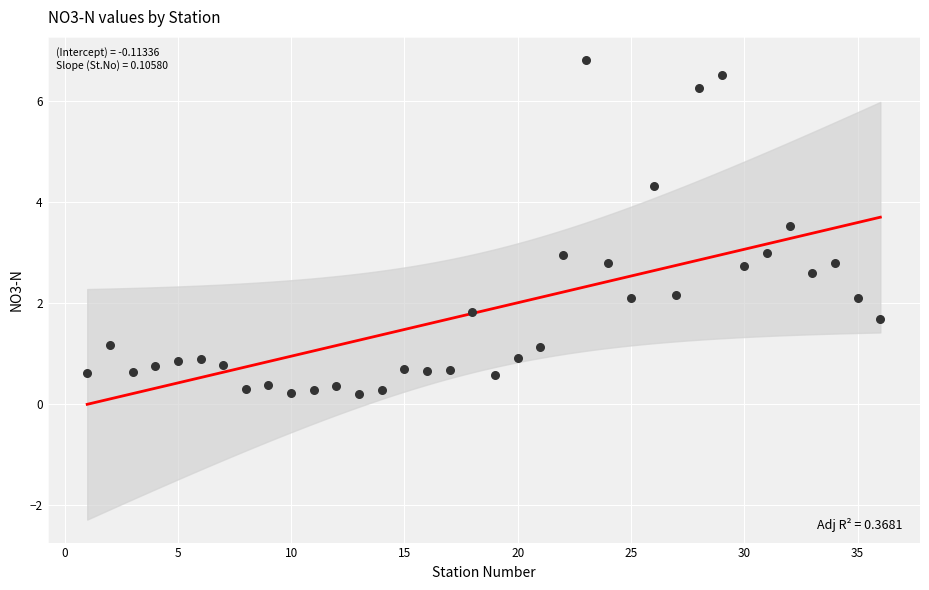

What is the range of Y values (max minus min)?

6.6